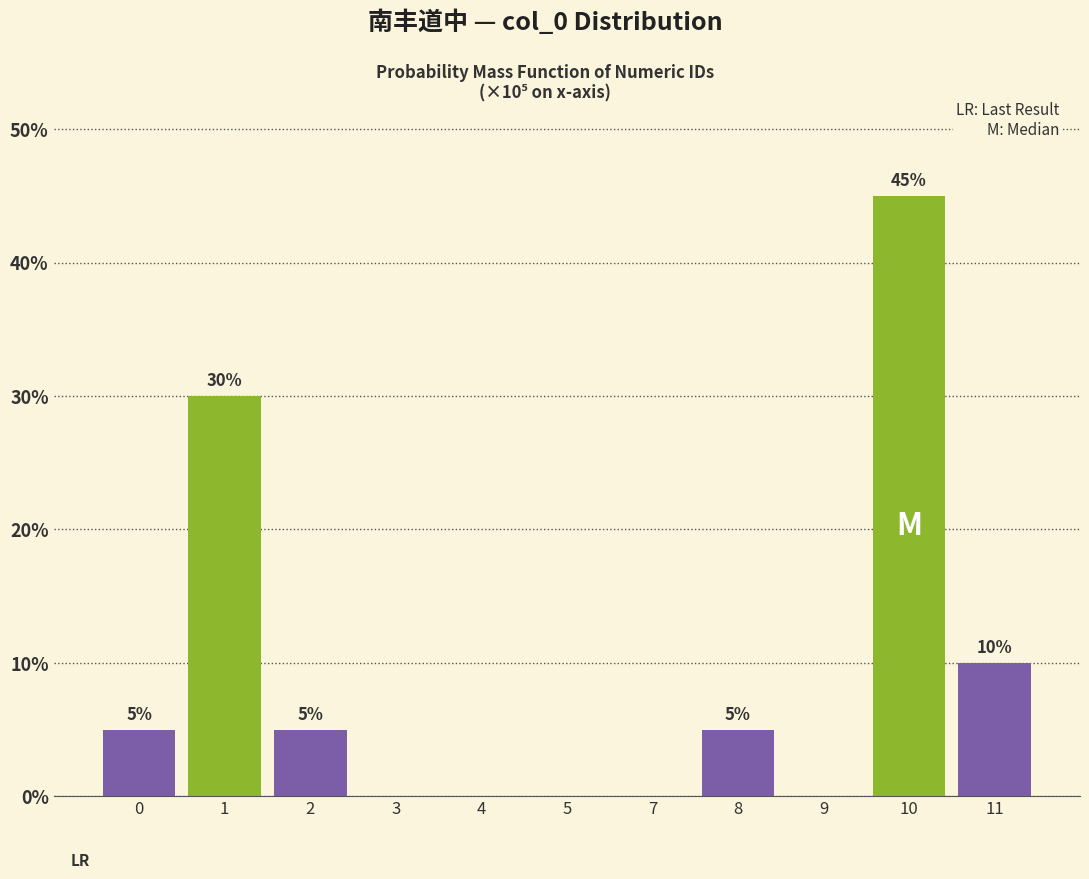

Reading right to left, extract all data points from this chart.

11=10	10=45	9=0	8=5	7=0	5=0	4=0	3=0	2=5	1=30	0=5